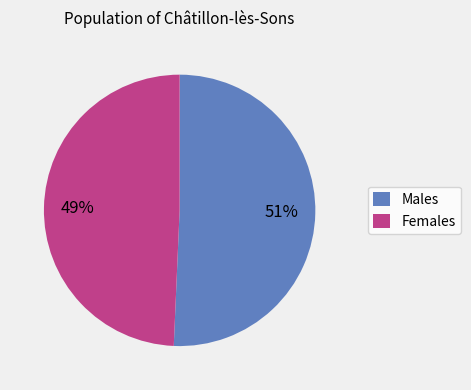

Which category has the biggest portion of the pie?

Males